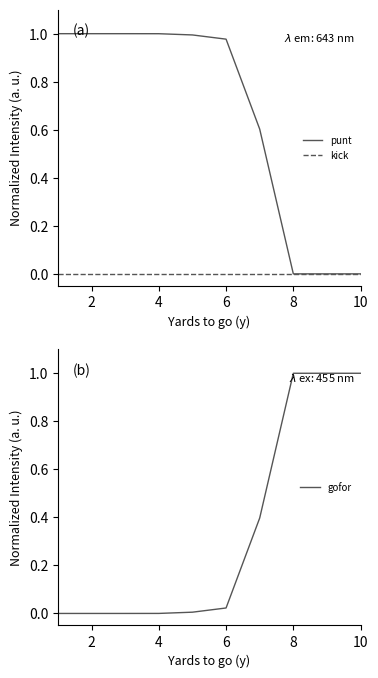

True or false: gofor has more than 0 points higher than both neighbors.

False